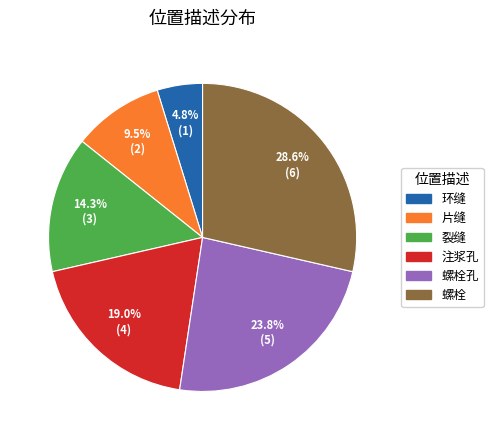

Combined, what portion of the pie is 螺栓孔 and 环缝?

28.6%